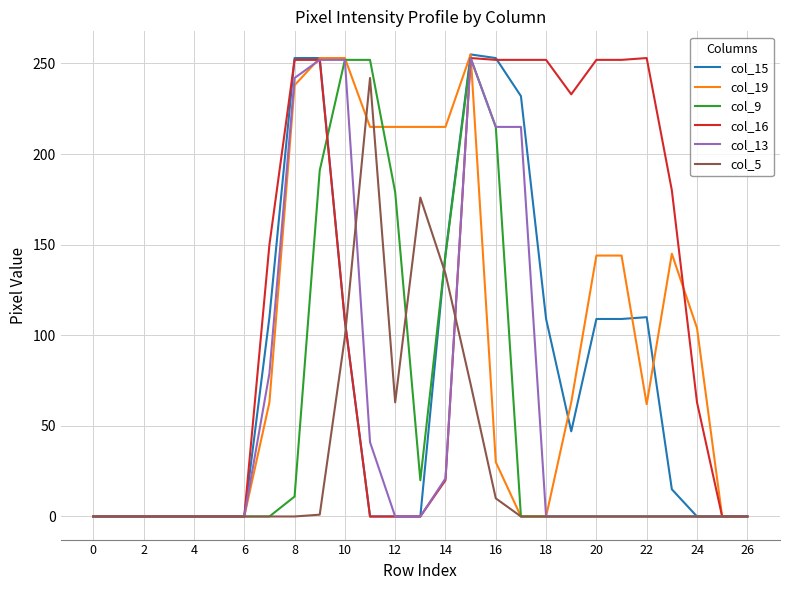

What is the greatest value displayed?

255